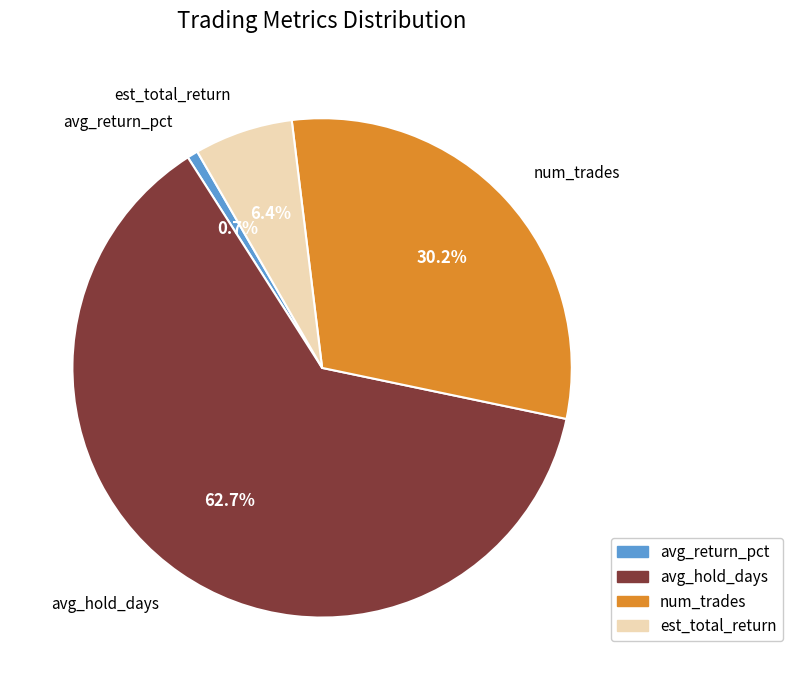

How many slices are in this pie chart?

4